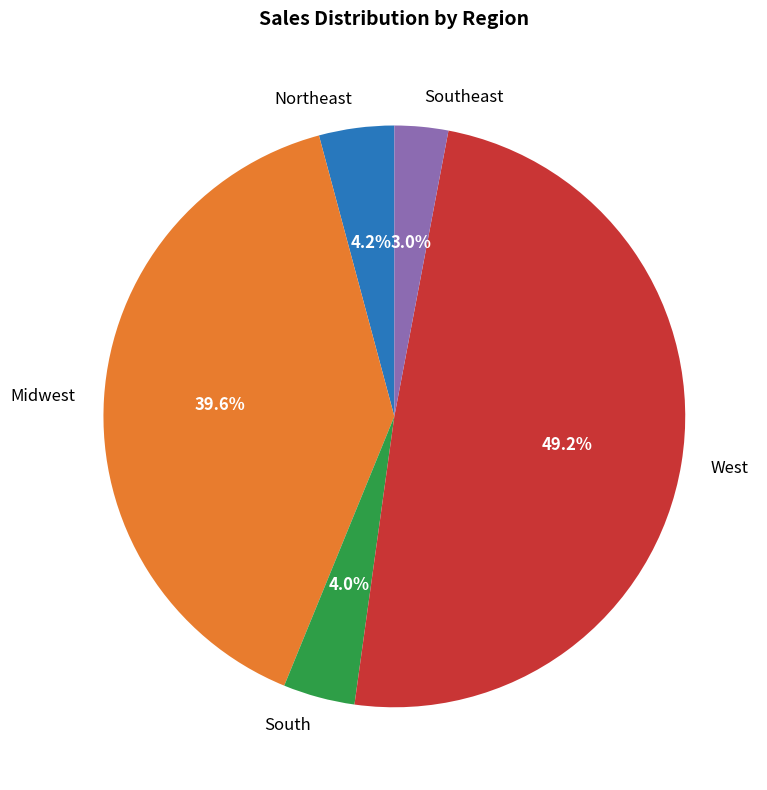

Does any single category account for the majority?

No